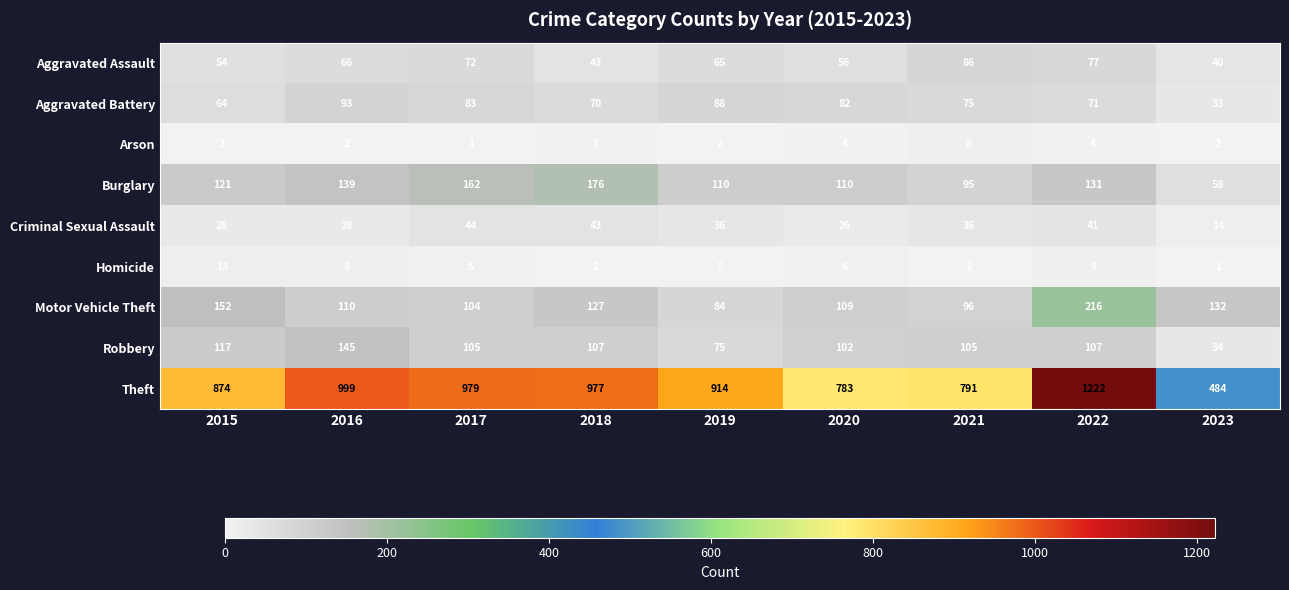

What is the difference between the highest and lowest values at 2019?

914